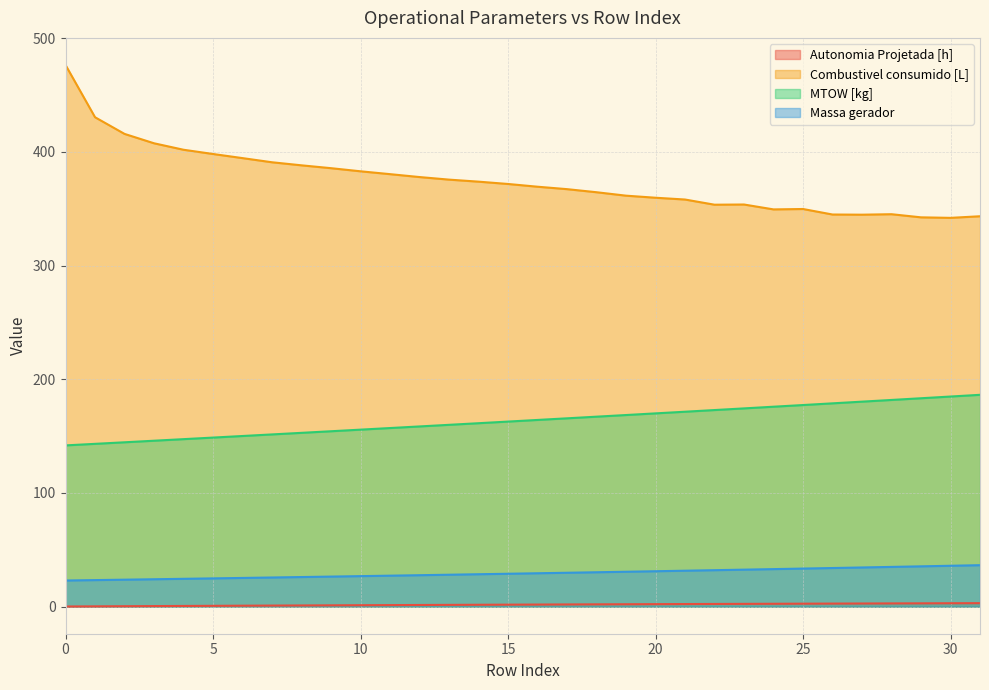

True or false: Autonomia Projetada [h] and MTOW [kg] cross at least once.

False